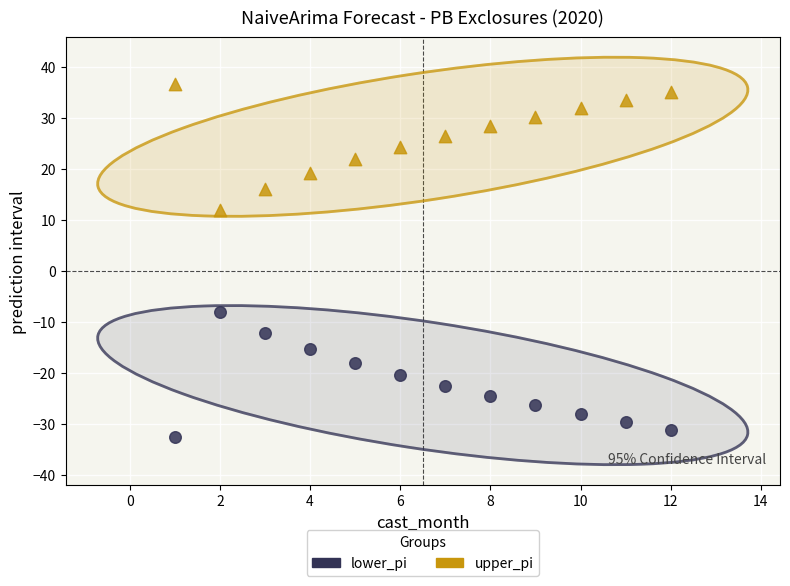

What are all the series names shown in the legend?

lower_pi, upper_pi